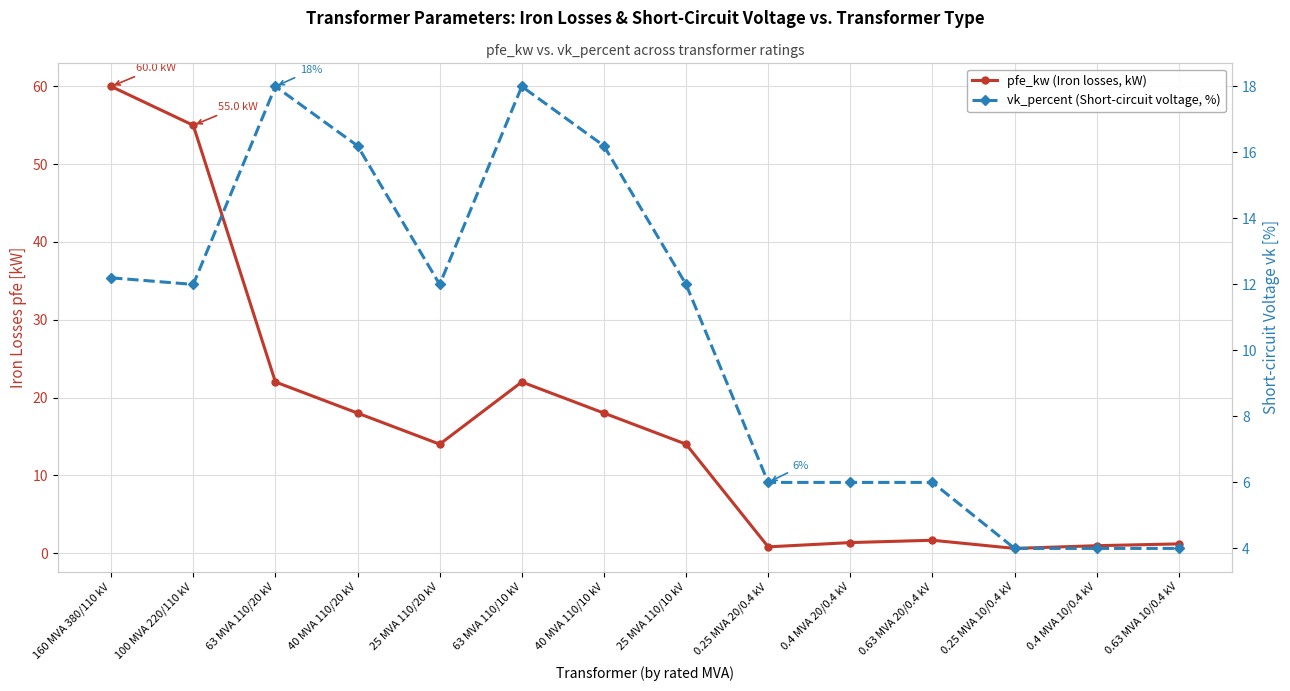

What is the difference between the highest and lowest values at 160 MVA 380/110 kV?

47.8